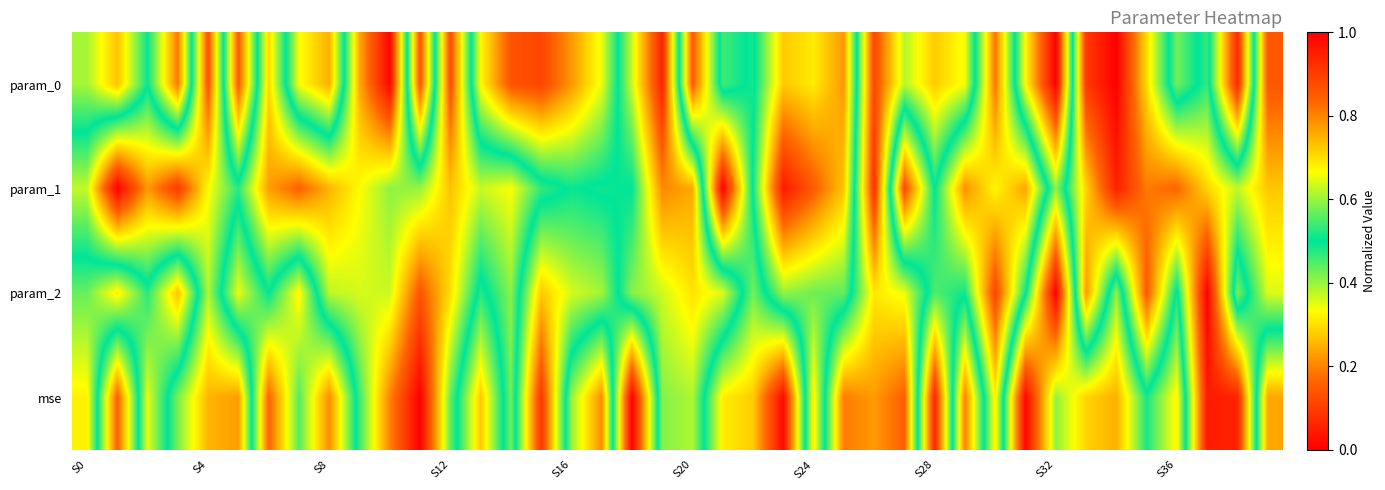

Which series has the largest total across all categories?

param_1